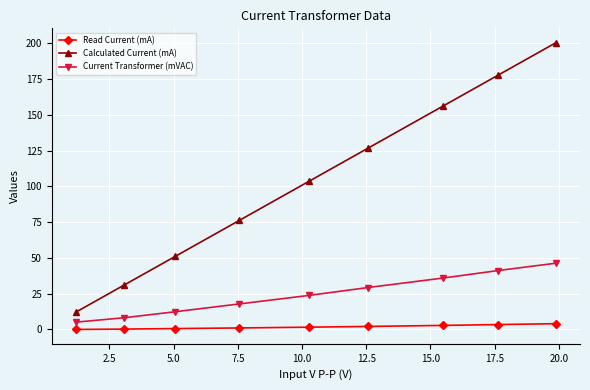

At how many categories does at least one series exceed 71?

6